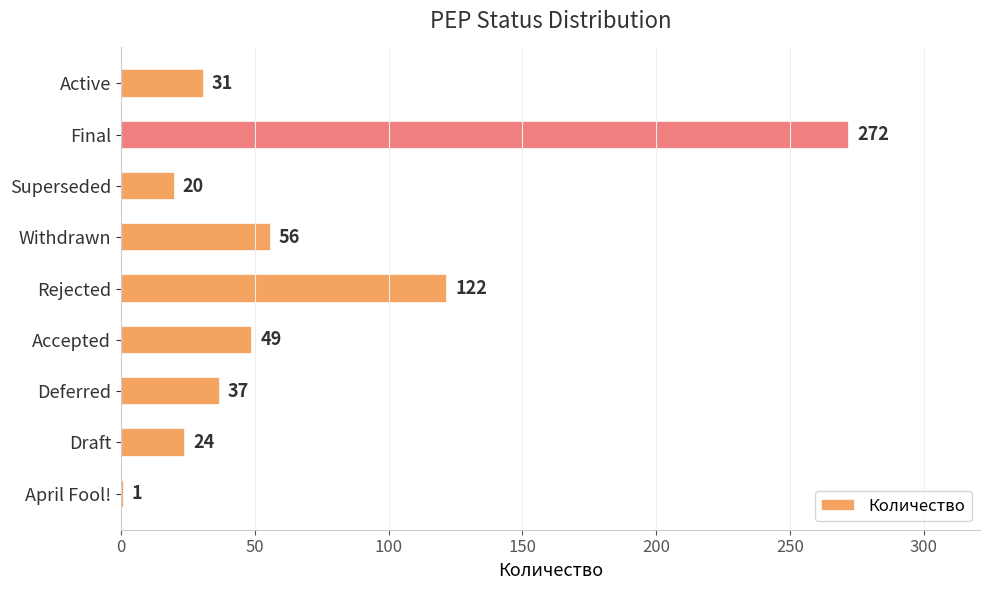

Does the chart contain stacked bars?

No